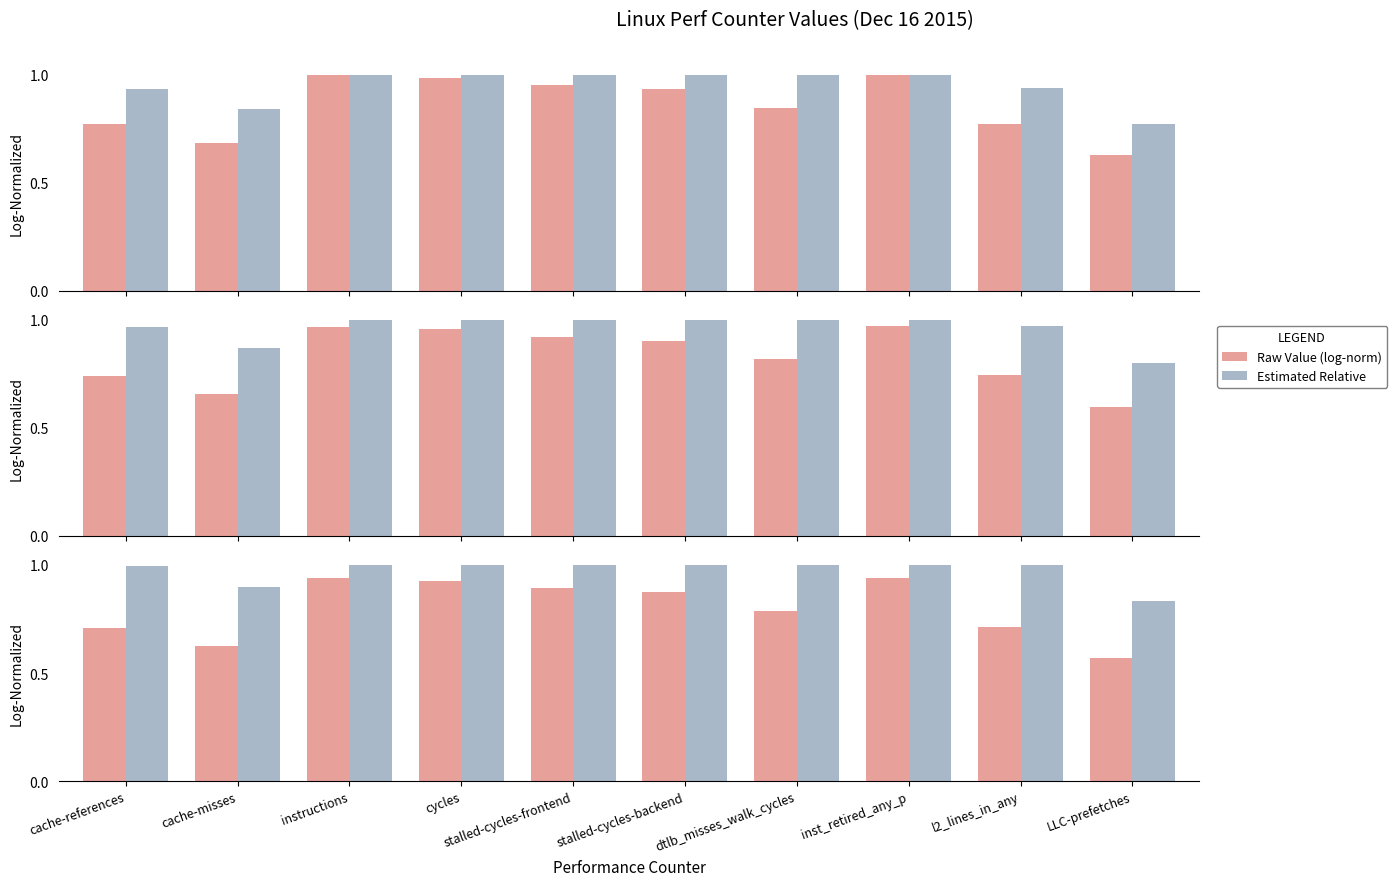

What is the label of the 1st bar from the right?

LLC-prefetches